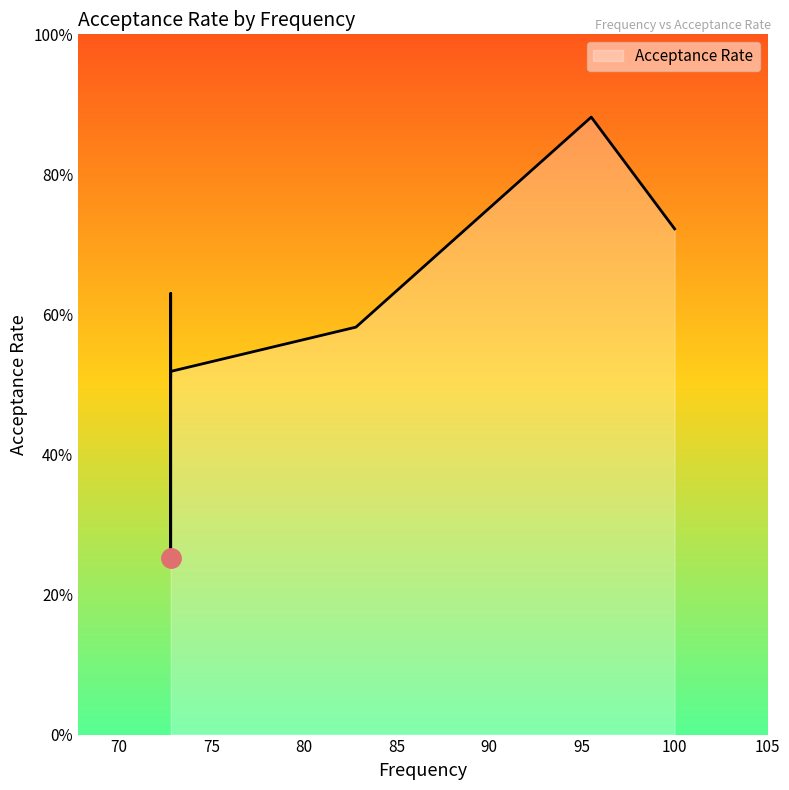

What is the smallest value displayed?

0.3